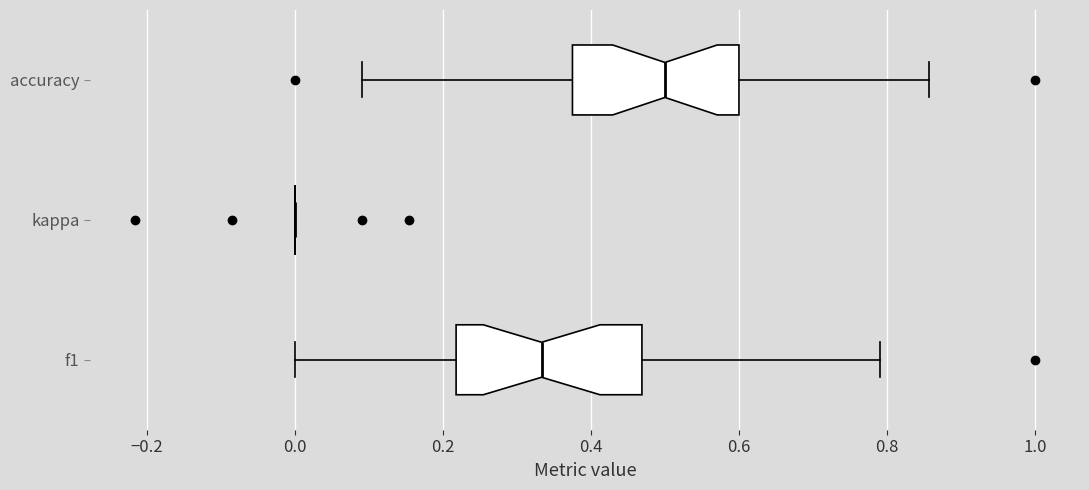

Which box is the widest, from its left edge to its right edge?

f1